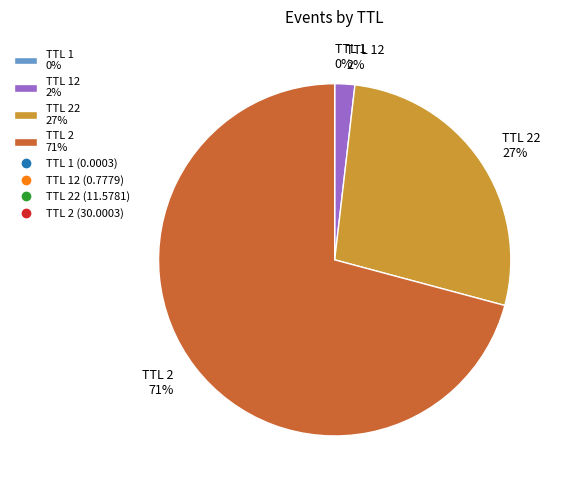

Is there any slice that represents more than half of the pie?

Yes